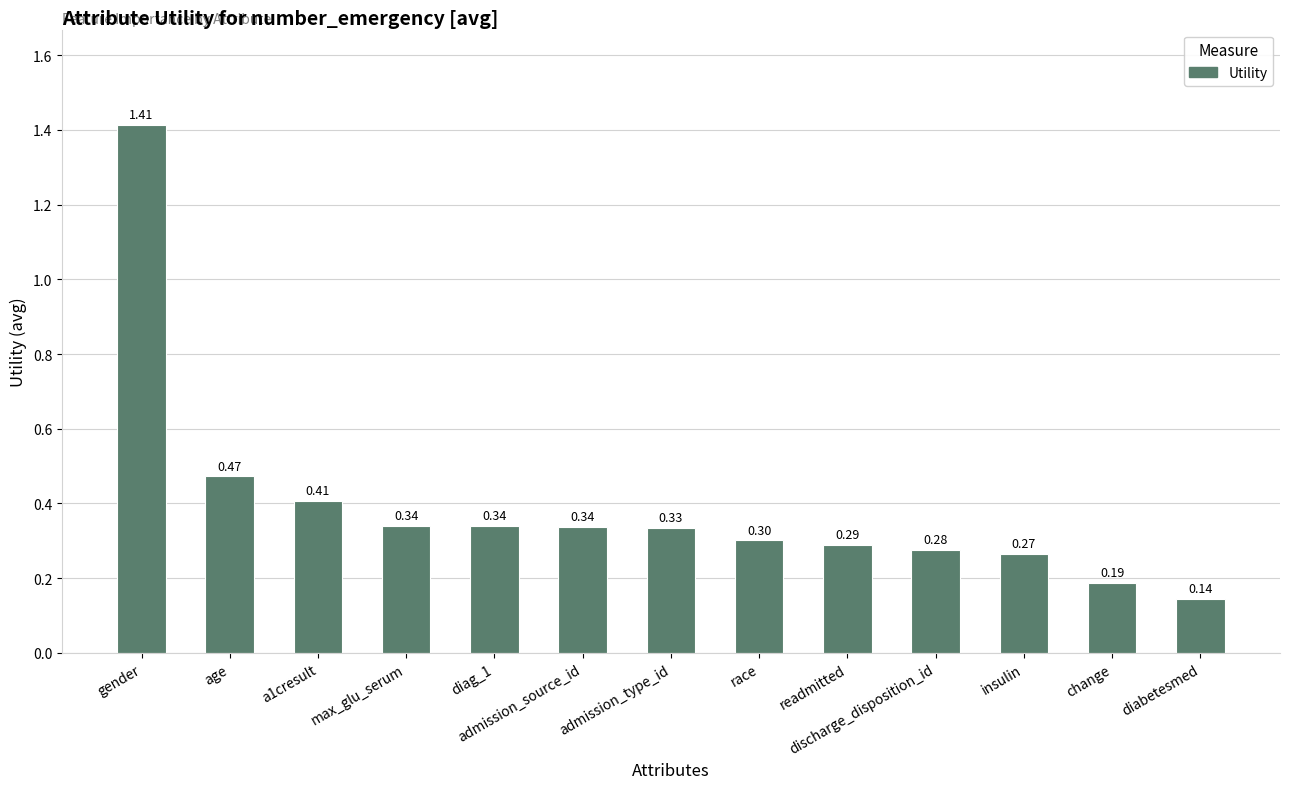

The chart shows a value of 0.3 at admission_type_id. True or false?

True